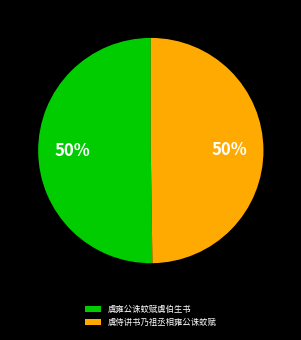

What is the ratio of the value at 虞侍讲书乃祖丞相雍公诛蚊赋 to the value at 虞雍公诛蚊赋虞伯生书?

1.0